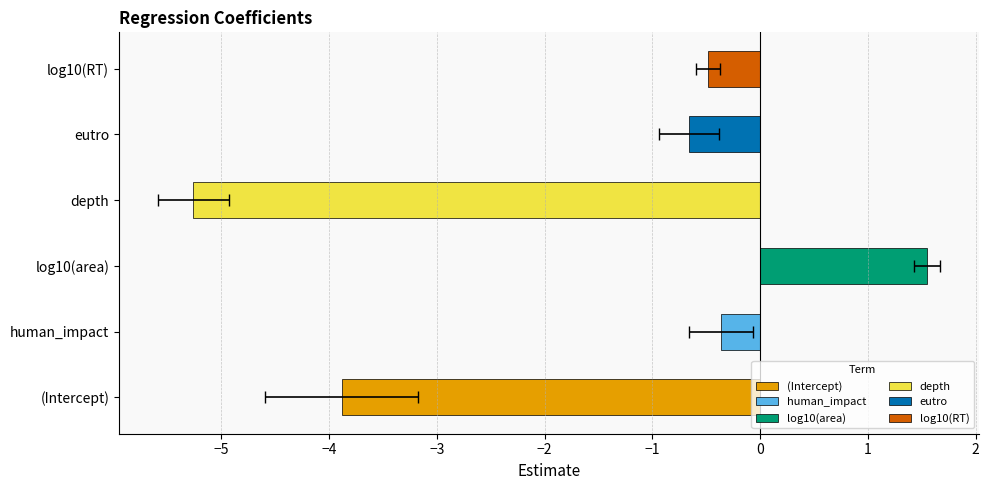

What is the highest value of the std.error series?

0.7